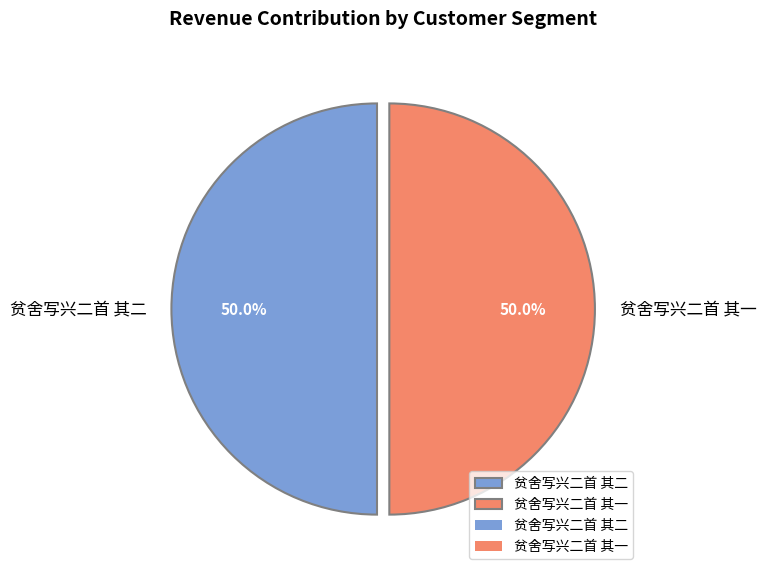

Count the number of slices in the pie.

2